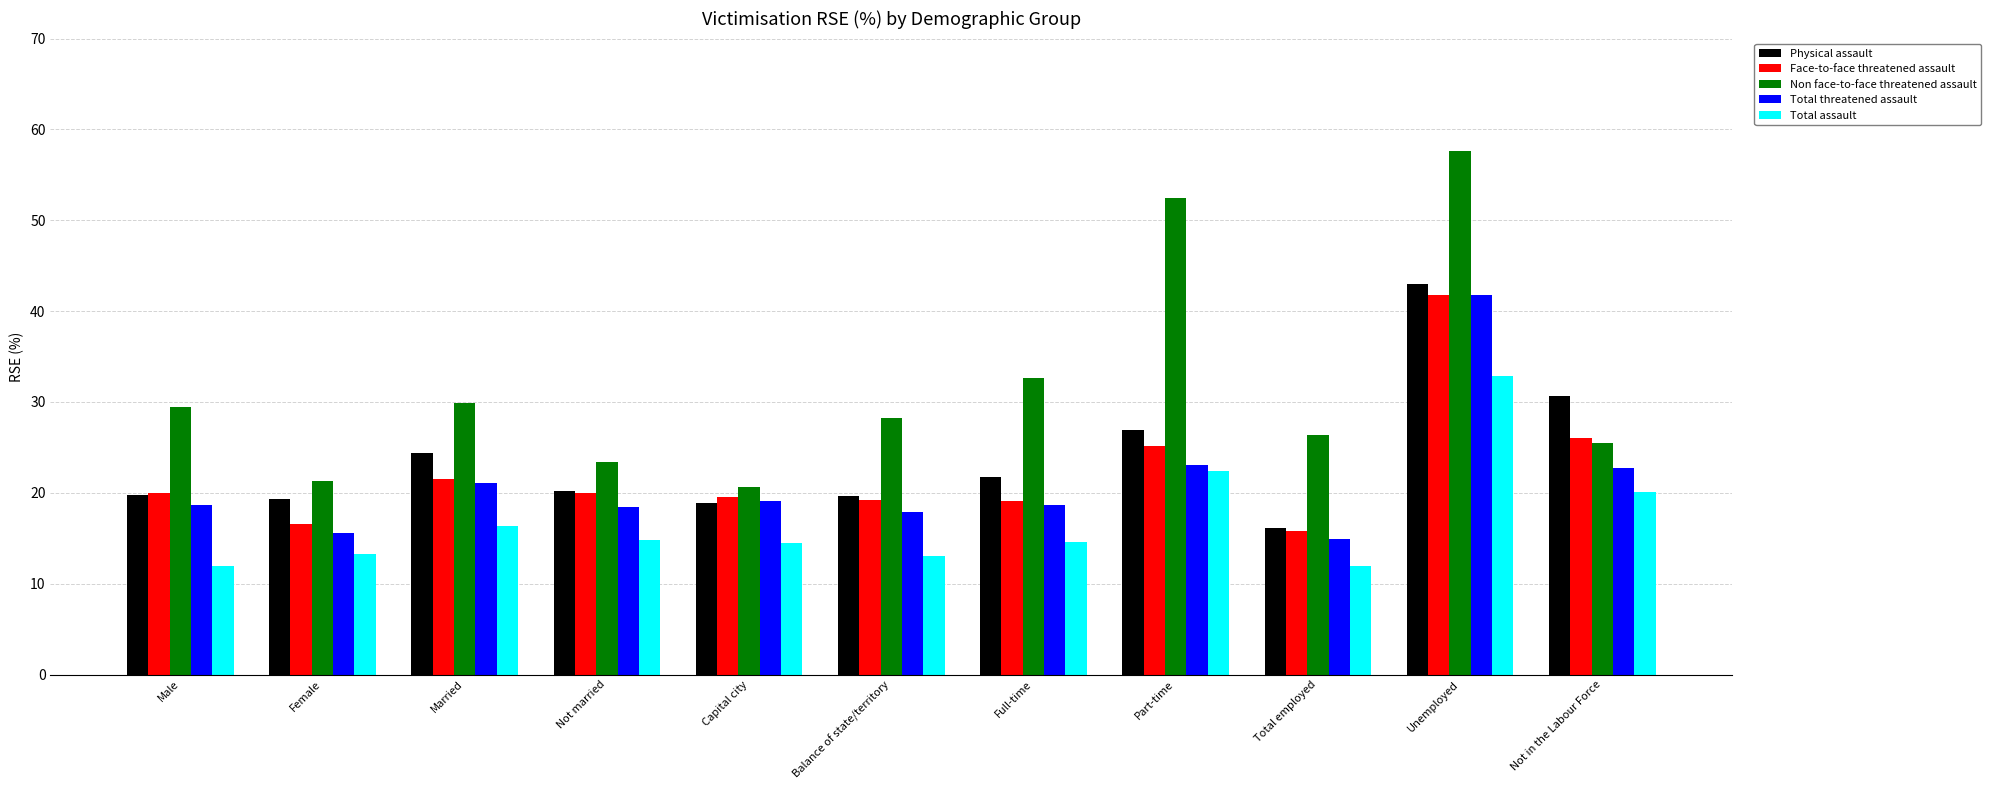

What position from the left is Part-time?

8